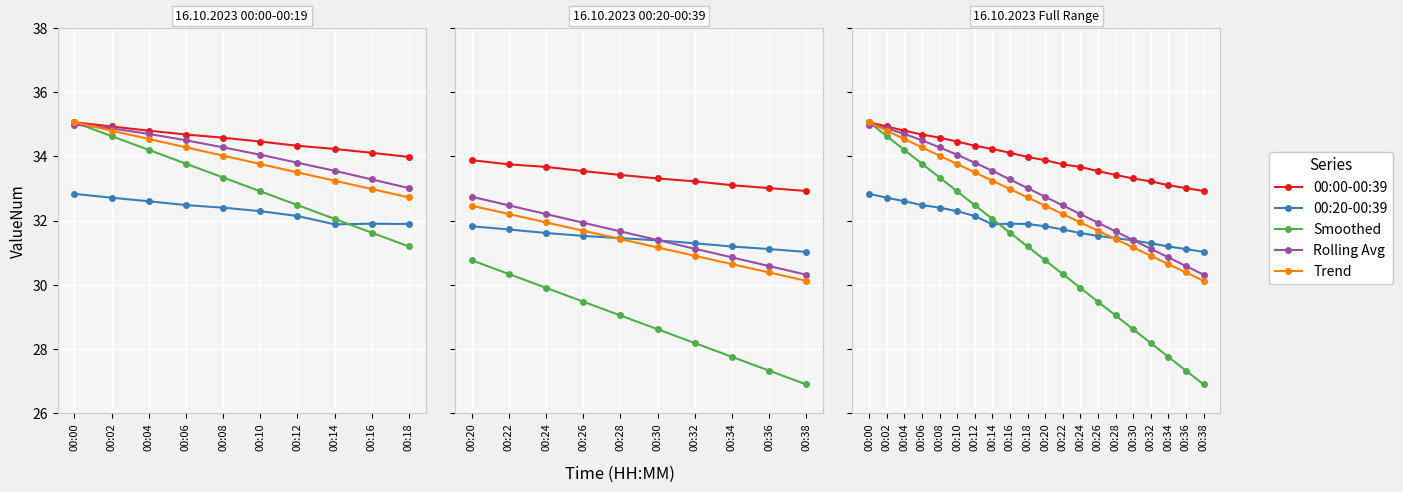

What is the difference between the maximum and minimum values in the 00:00-00:39 series?

2.1